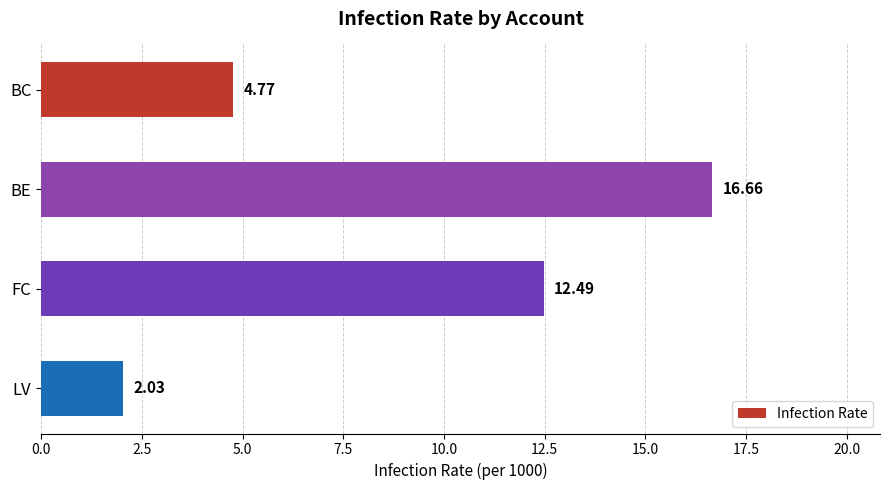

What is the greatest value displayed?

16.7